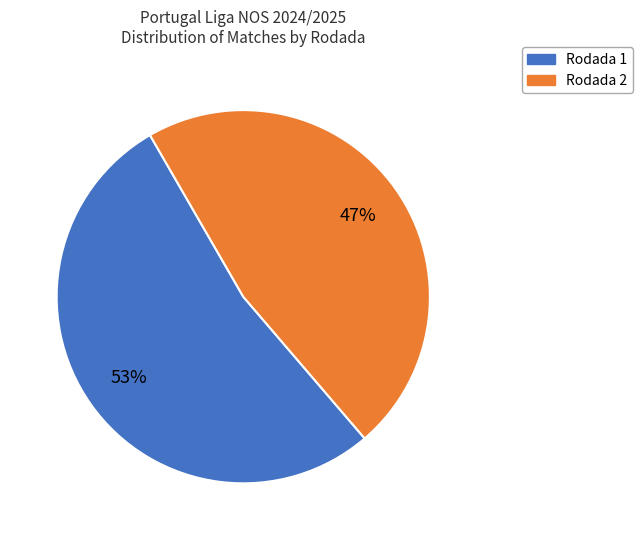

The Rodada 2 slice represents 47% of the pie. True or false?

True